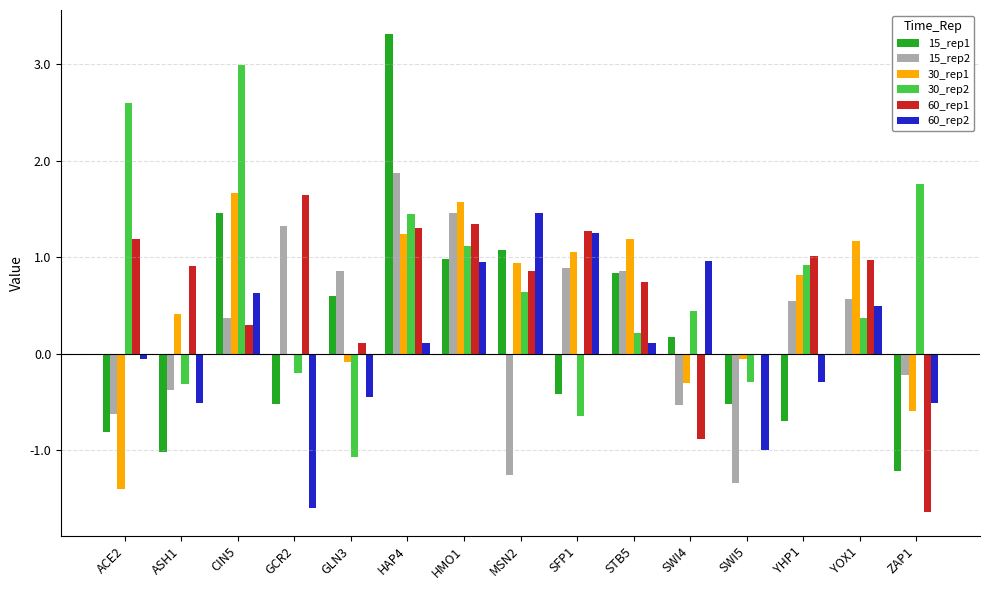

Is it true that 15_rep1 equals 1.4 at STB5?

False